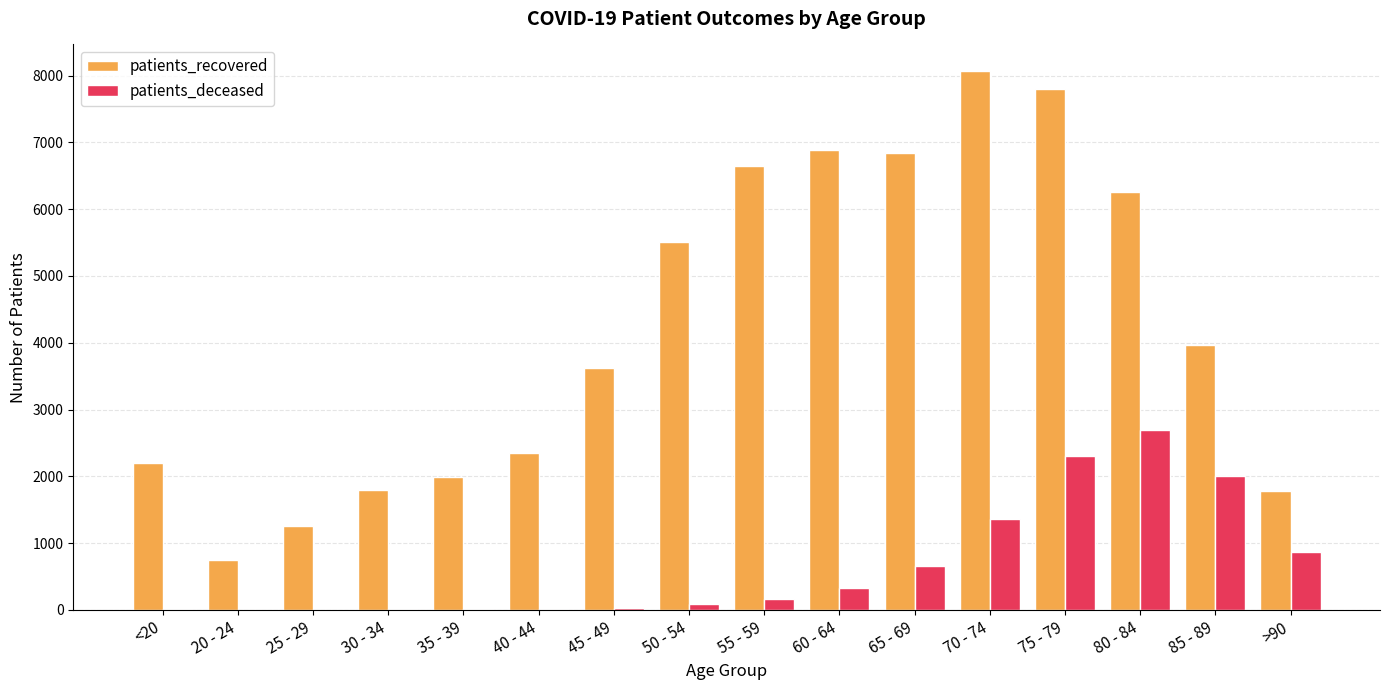

What is the total value across all series at 20 - 24?

742